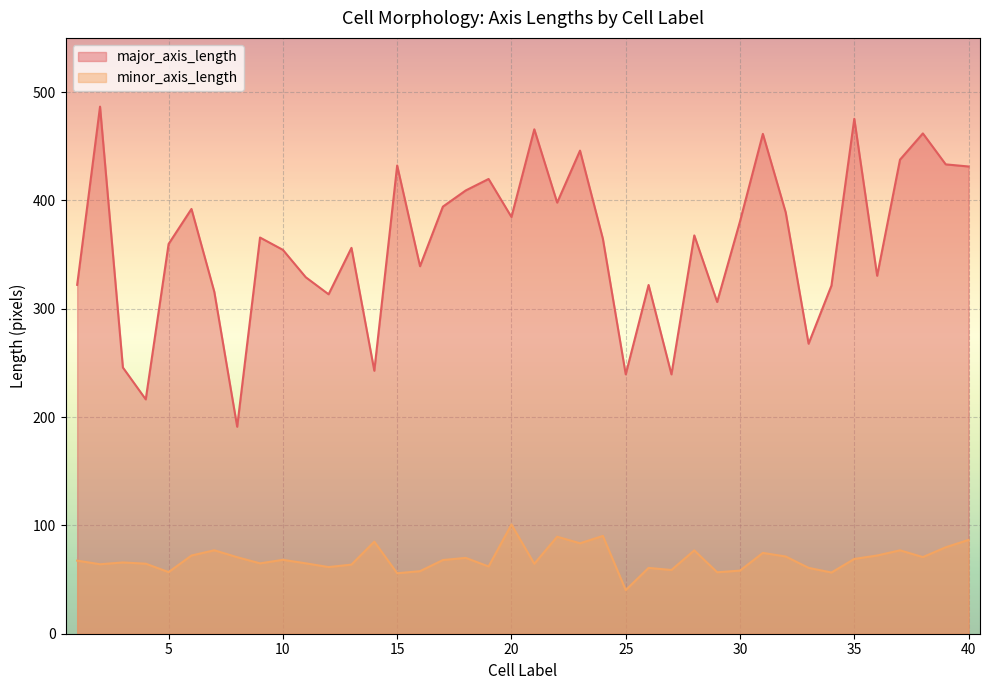

Where does the major_axis_length series first go above 365?

2